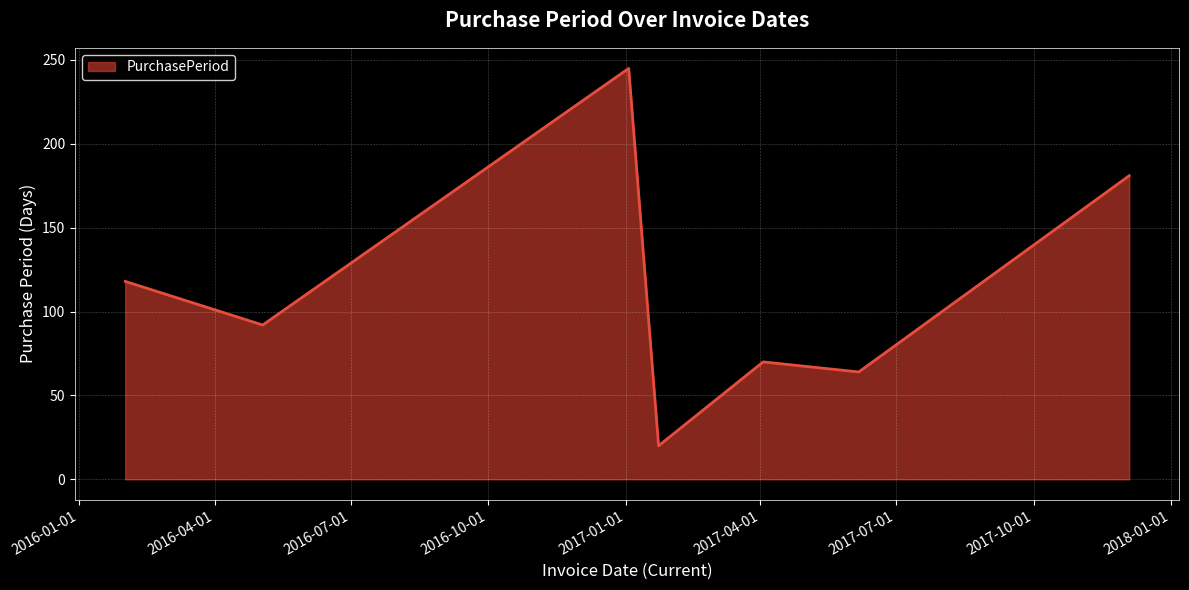

How many values are below 92?

3